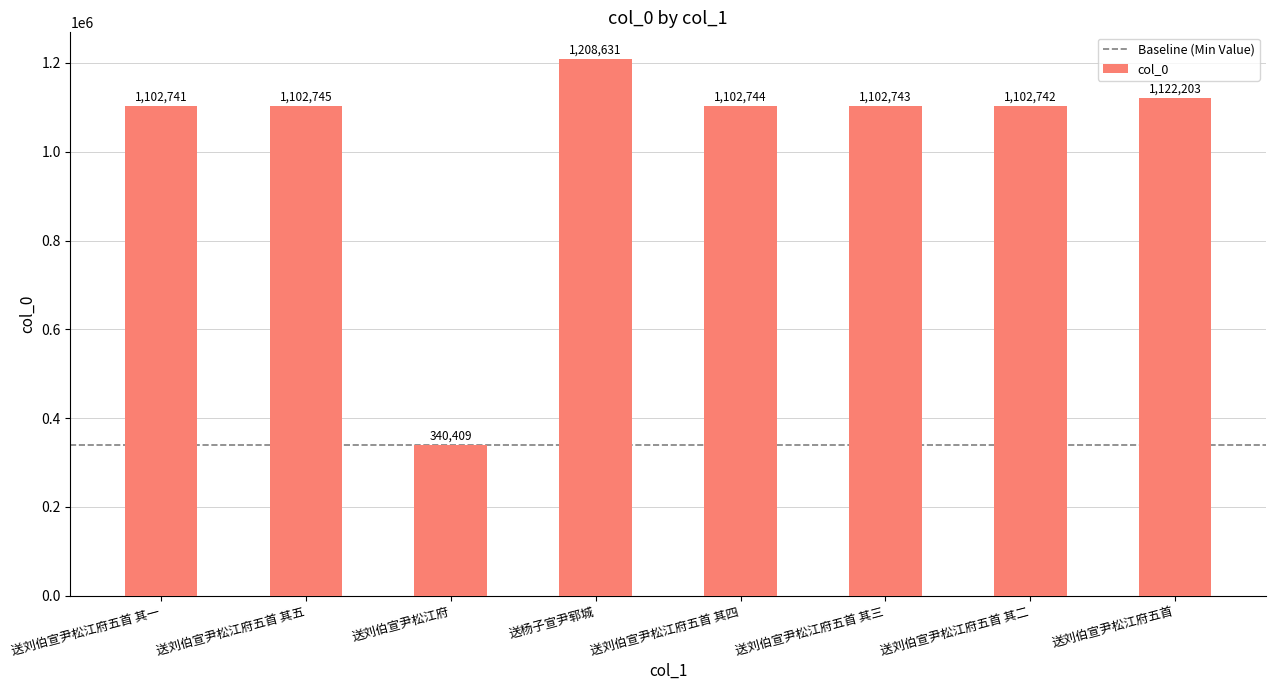

How many data points are less than 1102744?

4